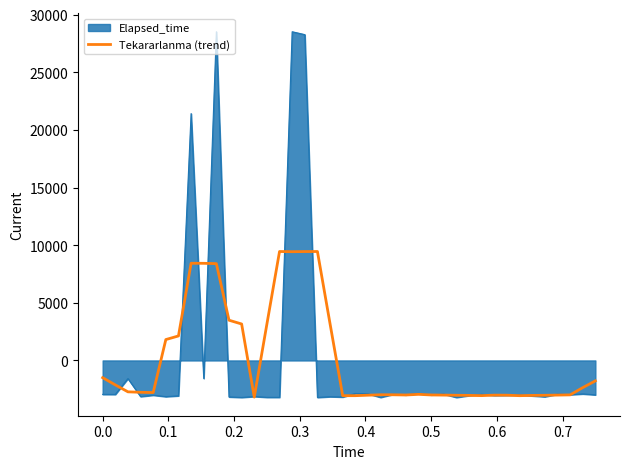

List the series in order of their peak value, lowest first.

Tekararlanma (trend), Elapsed_time